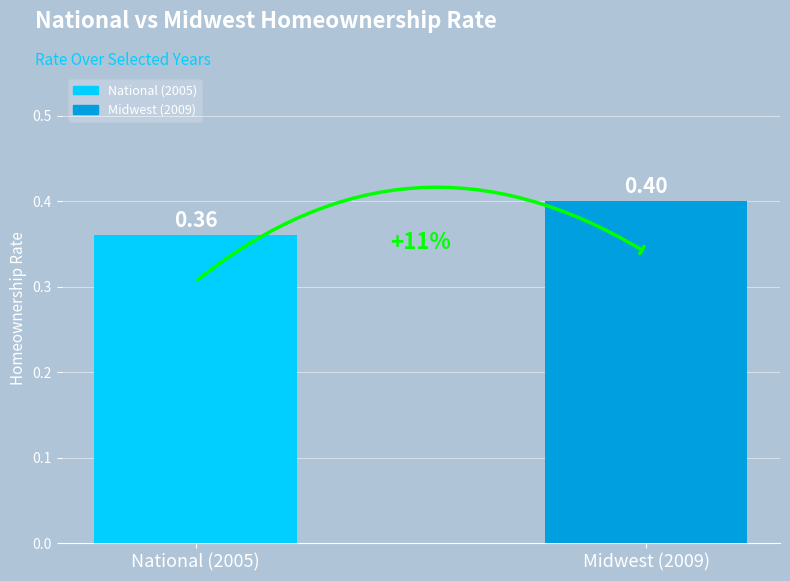

Which category has the lowest value across all series?

National (2005)